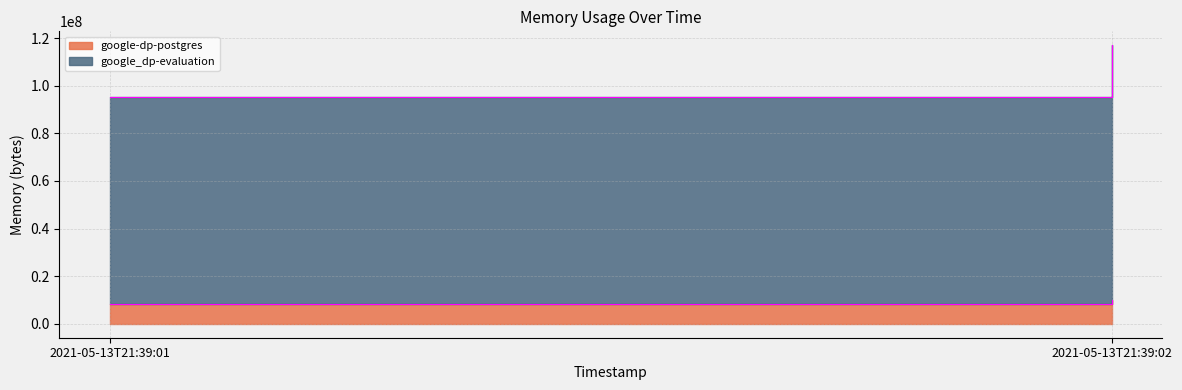

How many google_dp-evaluation values are between 86949888 and 107032576?

2